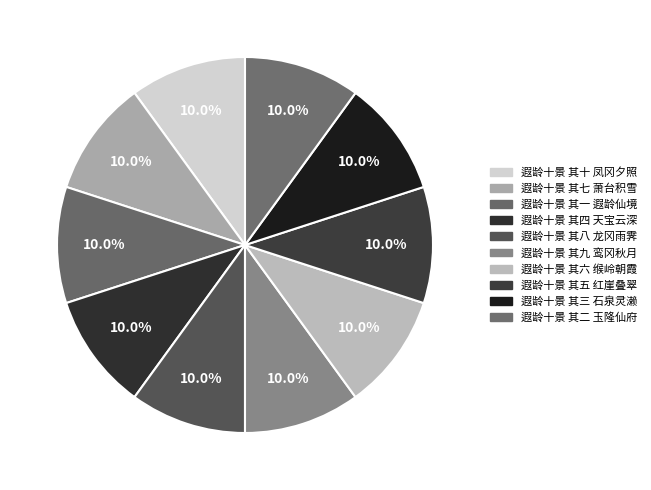

How many slices are in this pie chart?

10